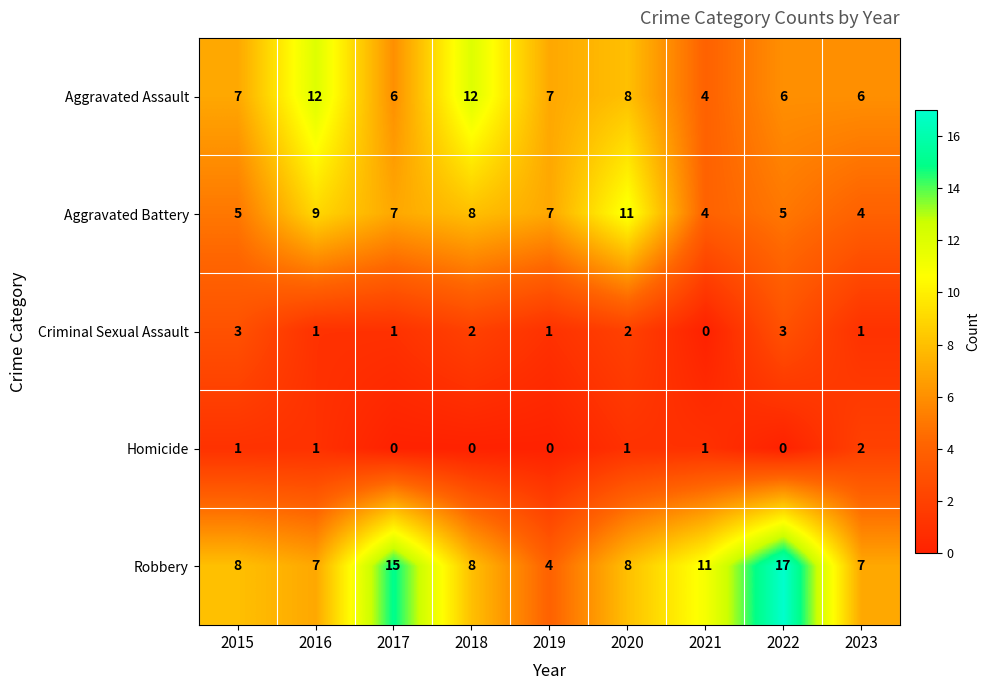

Which series has the largest range (max minus min)?

Robbery